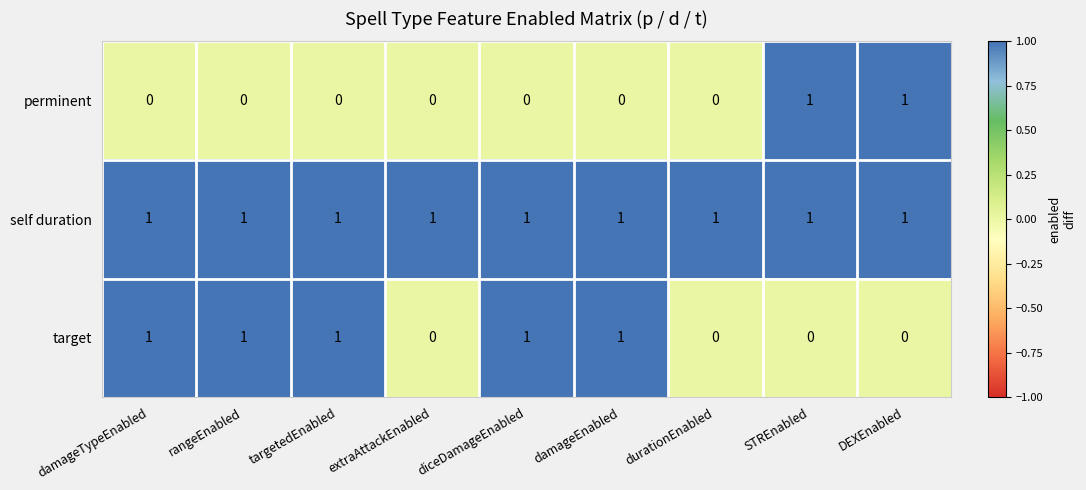

Which series changed the most between durationEnabled and STREnabled?

perminent